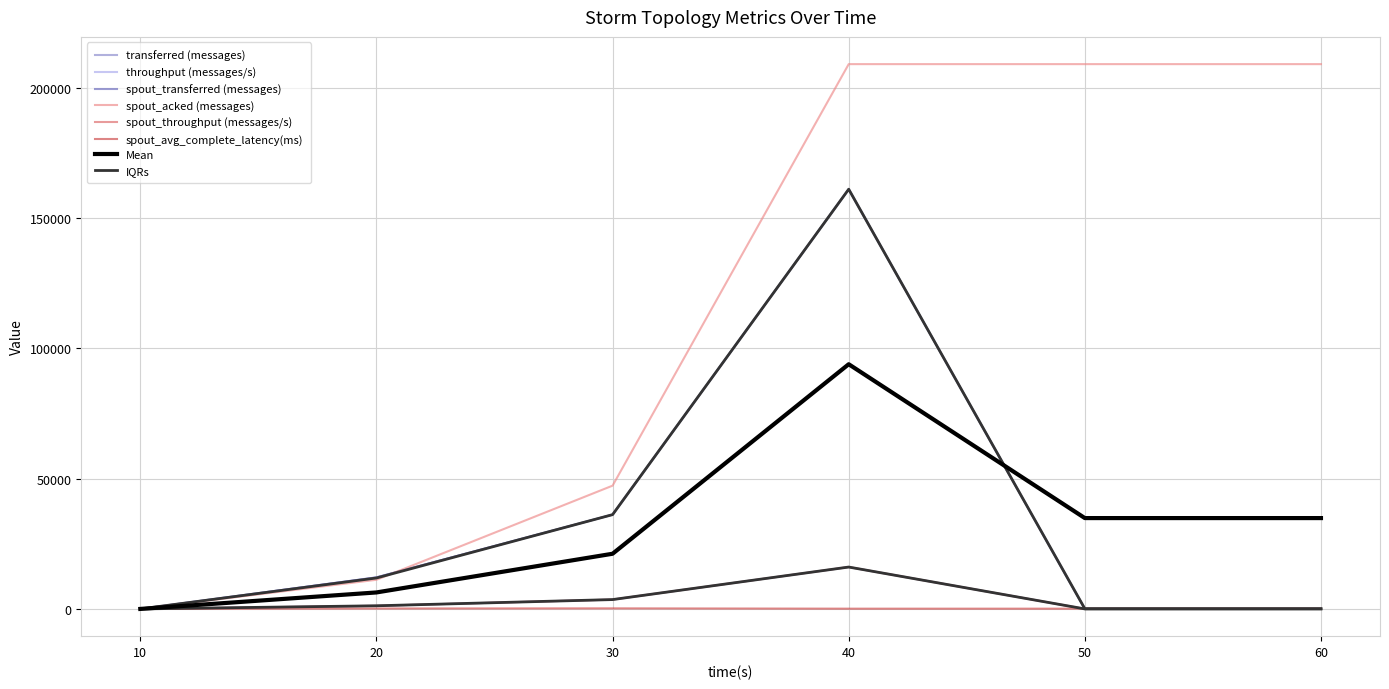

What is the total value across all series at 20?

37934.3